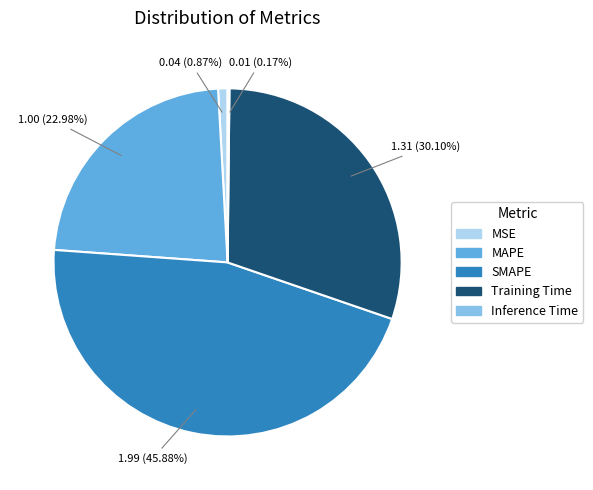

To the nearest percent, what is the difference between the MSE and MAPE slice percentages?

22%